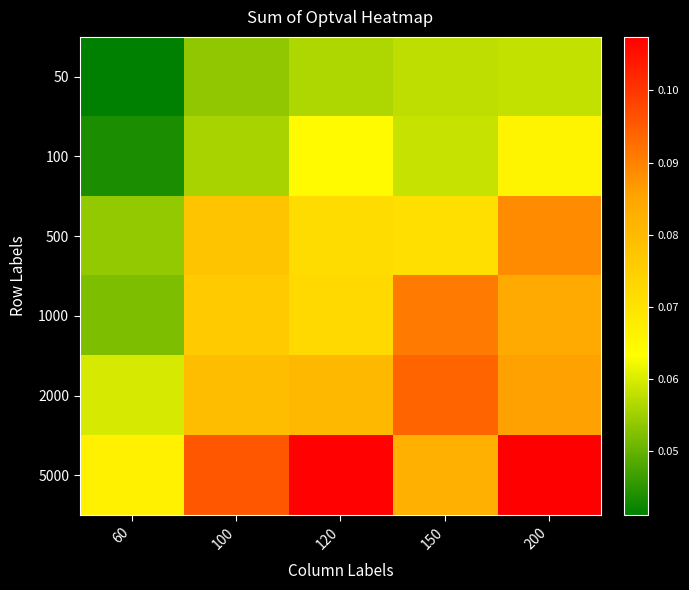

At which category does the chart reach its minimum across all series?

60